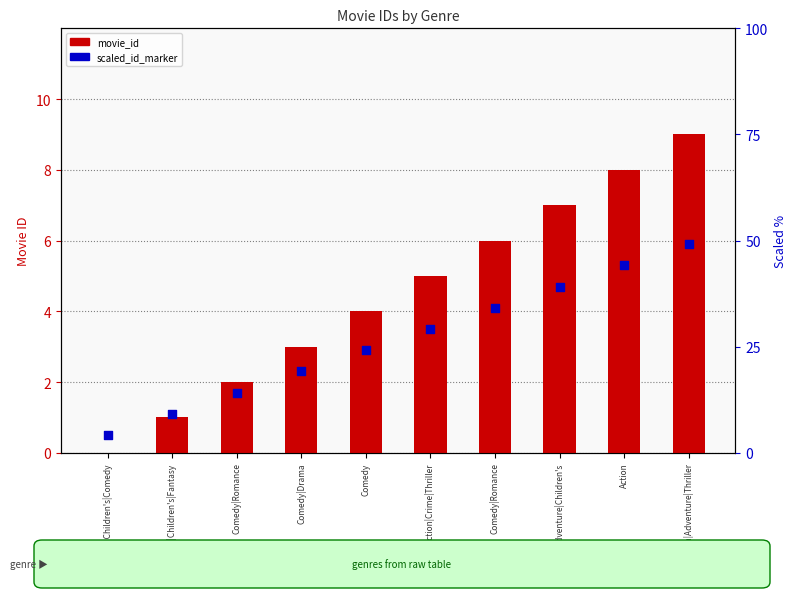

At which category is the sum across all series the highest?

Action|Adventure|Thriller